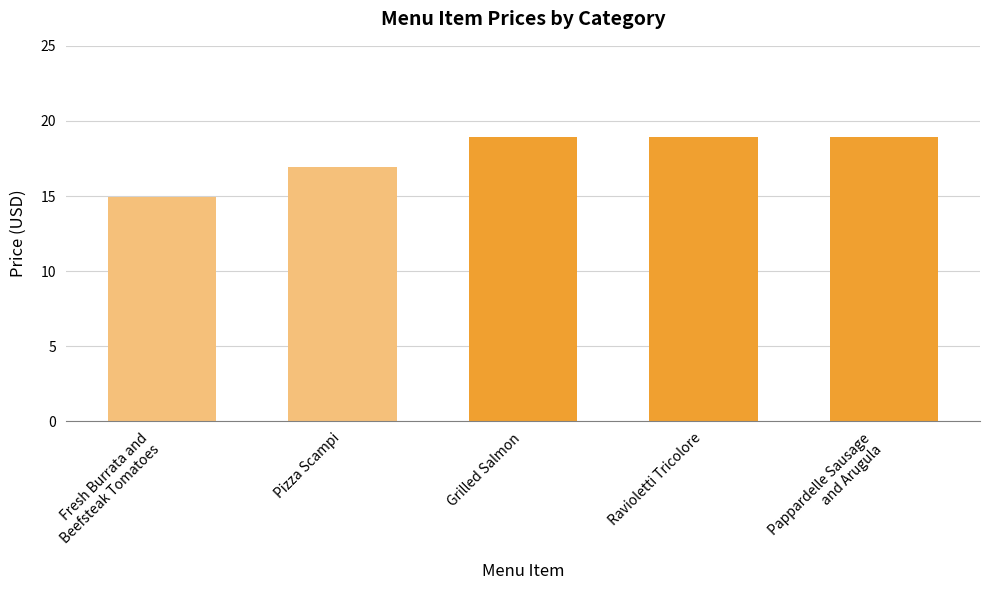

Does the chart contain any negative values?

No